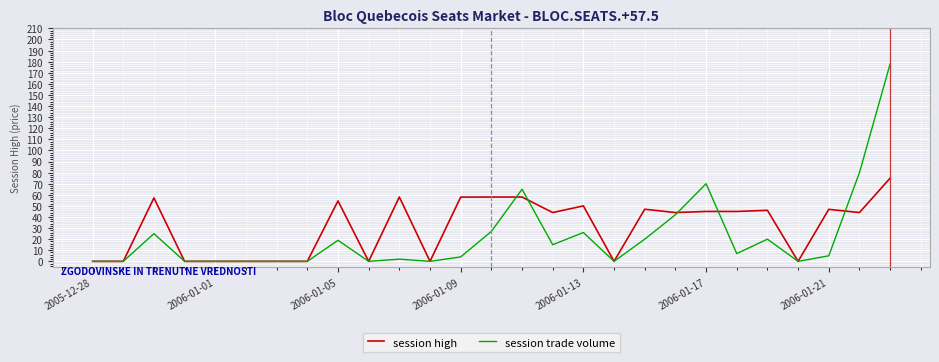

In session trade volume, how many points are higher than both neighbors (excluding endpoints)?

7